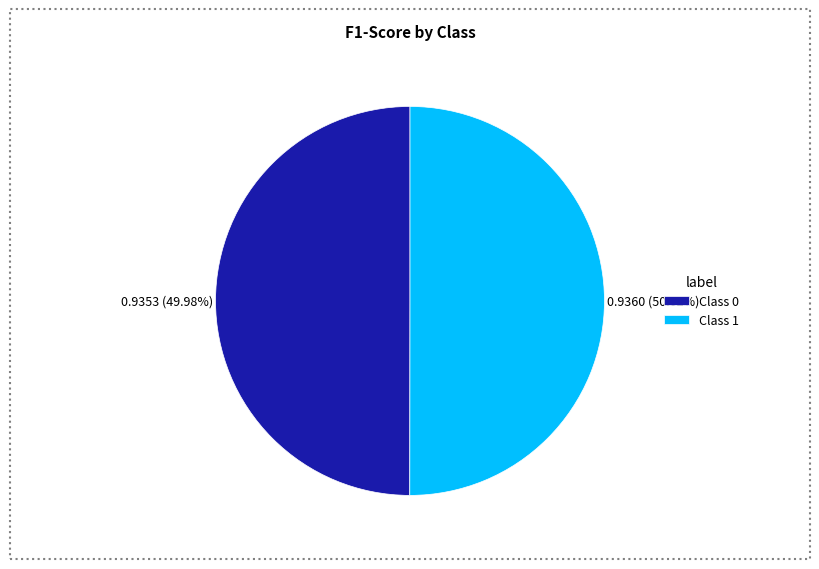

Do Class 0 and Class 1 together represent more than half of the pie?

Yes